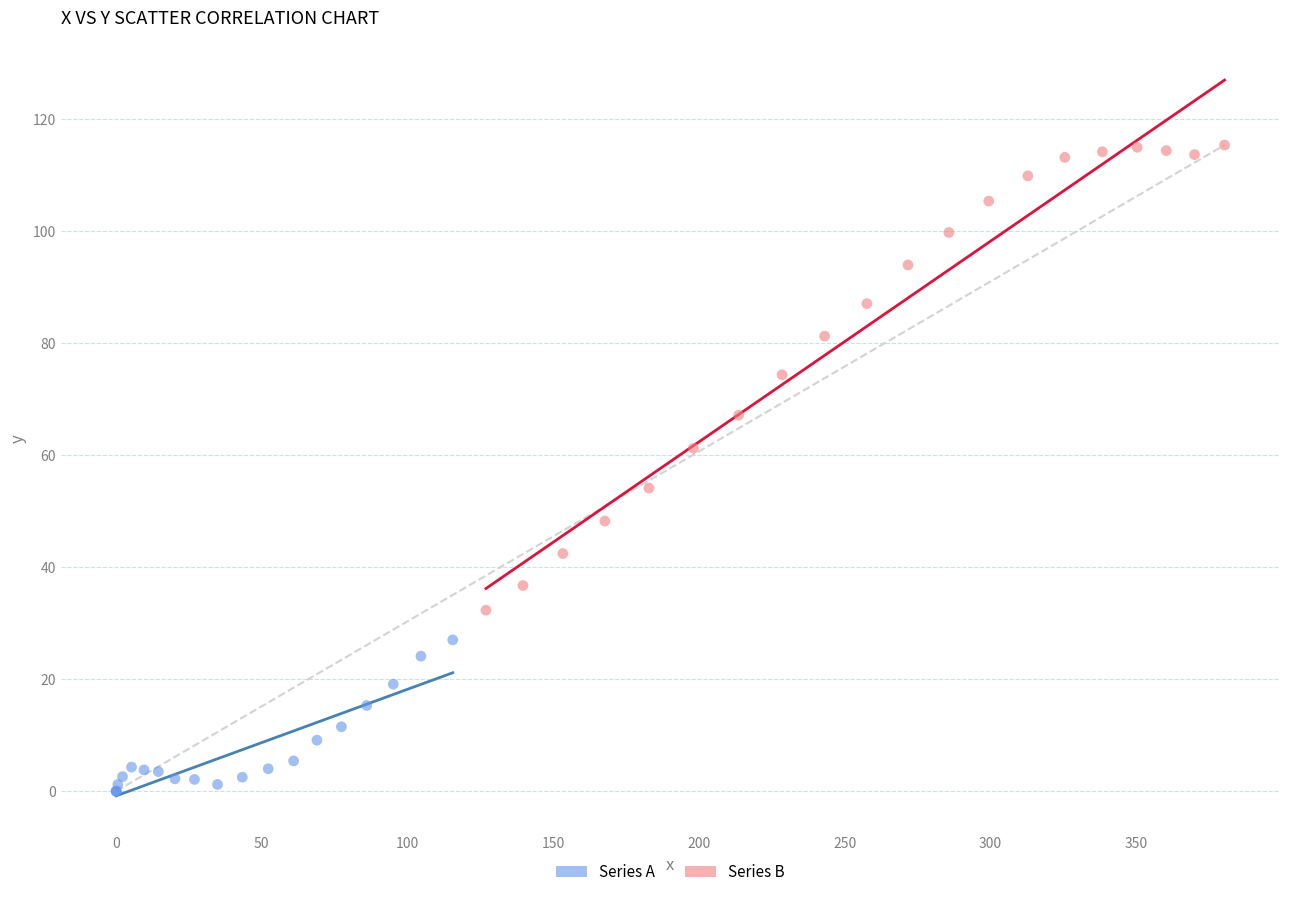

Which series has the largest Y range (max minus min)?

Series B